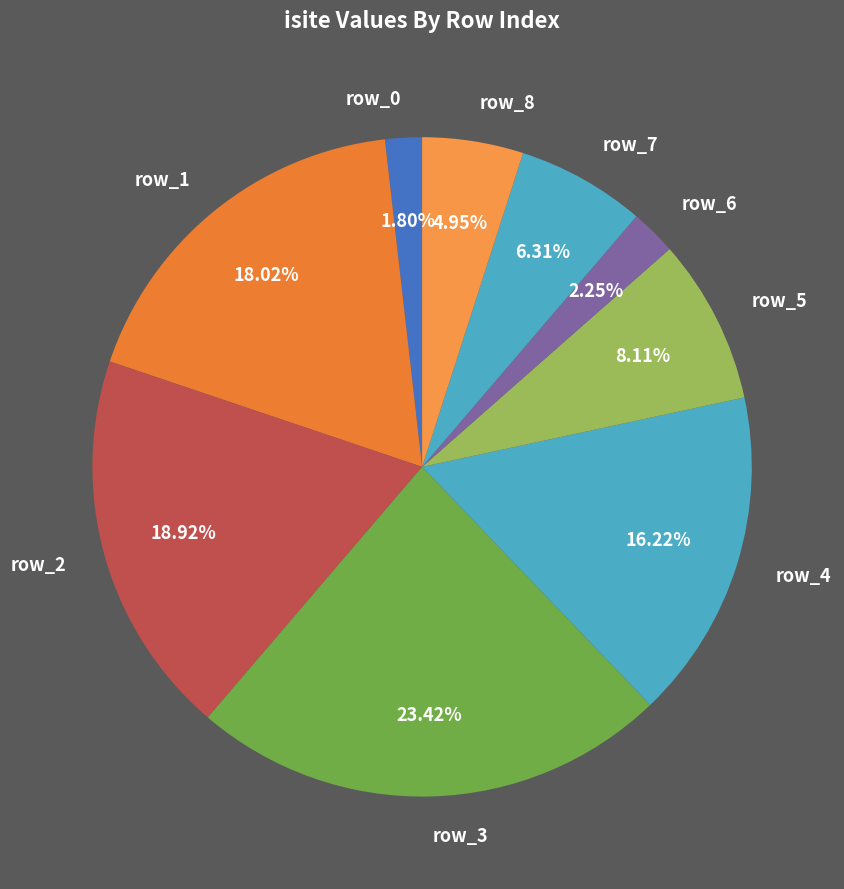

To the nearest percent, what is the average slice percentage?

11%